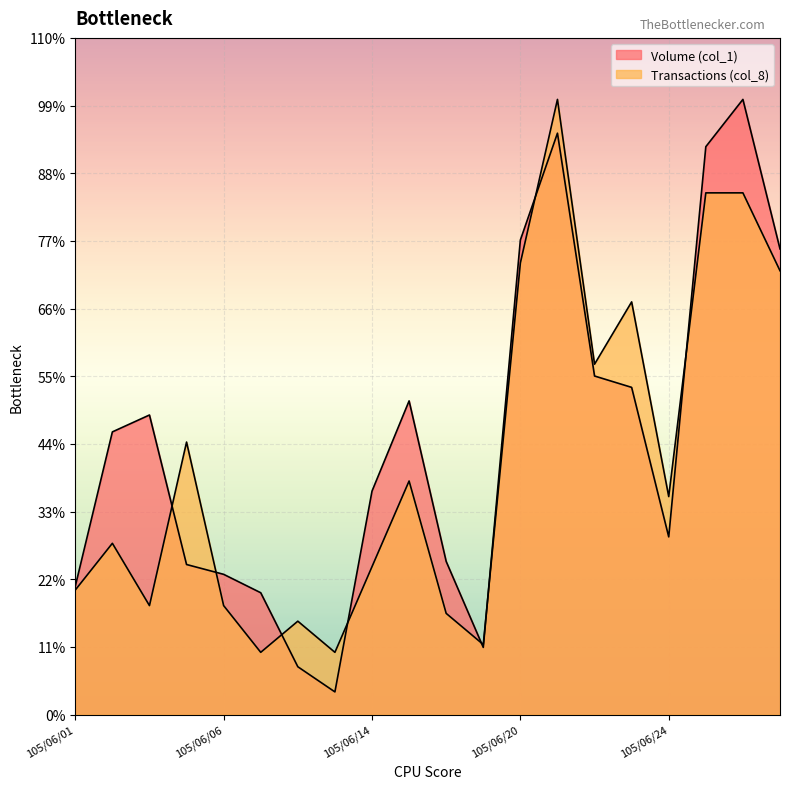

True or false: Volume (col_1) and Transactions (col_8) cross at least once.

True